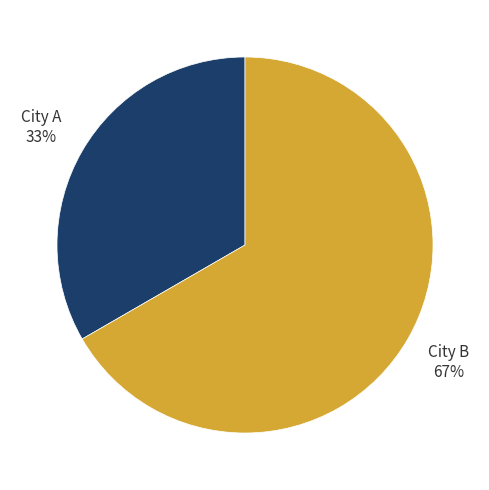

Which has a higher value, City B or City A?

City B